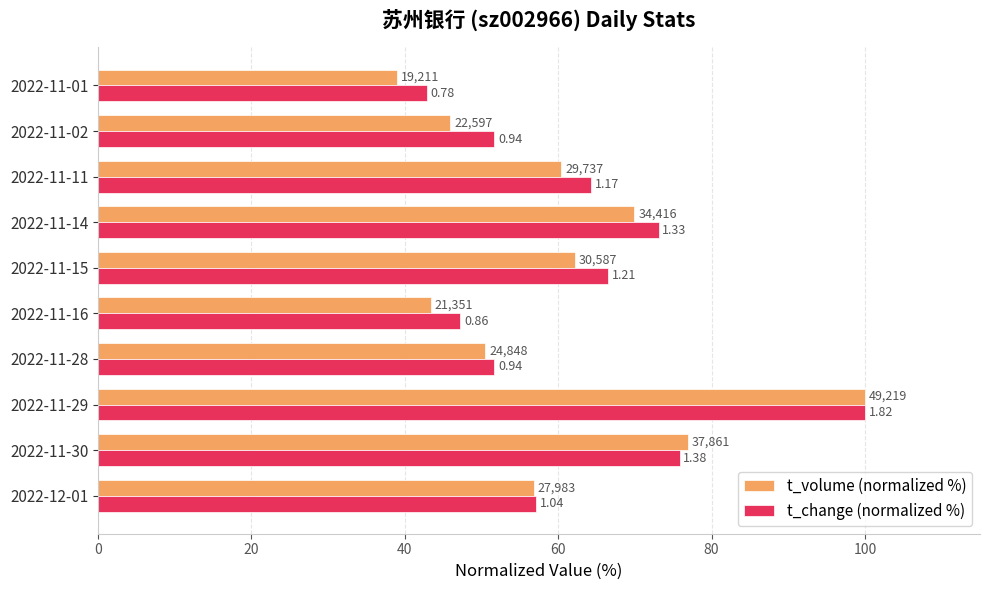

What is the difference between the maximum and minimum values in the t_volume (normalized %) series?

61.0